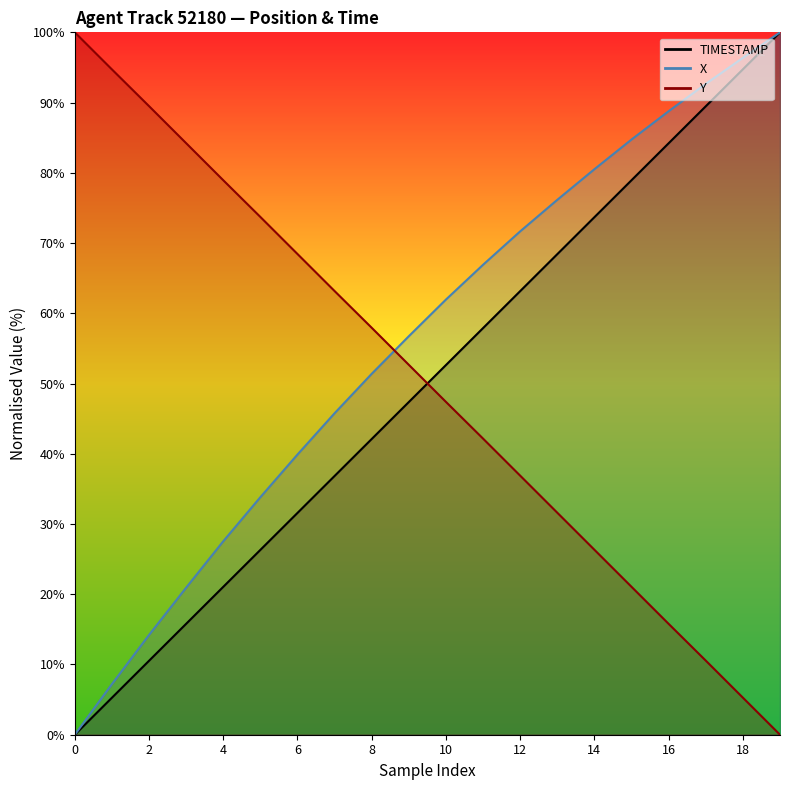

How many lines are shown in the chart?

3